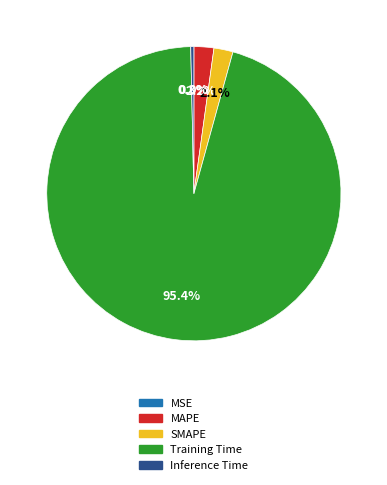

True or false: MAPE accounts for 13% of the total.

False